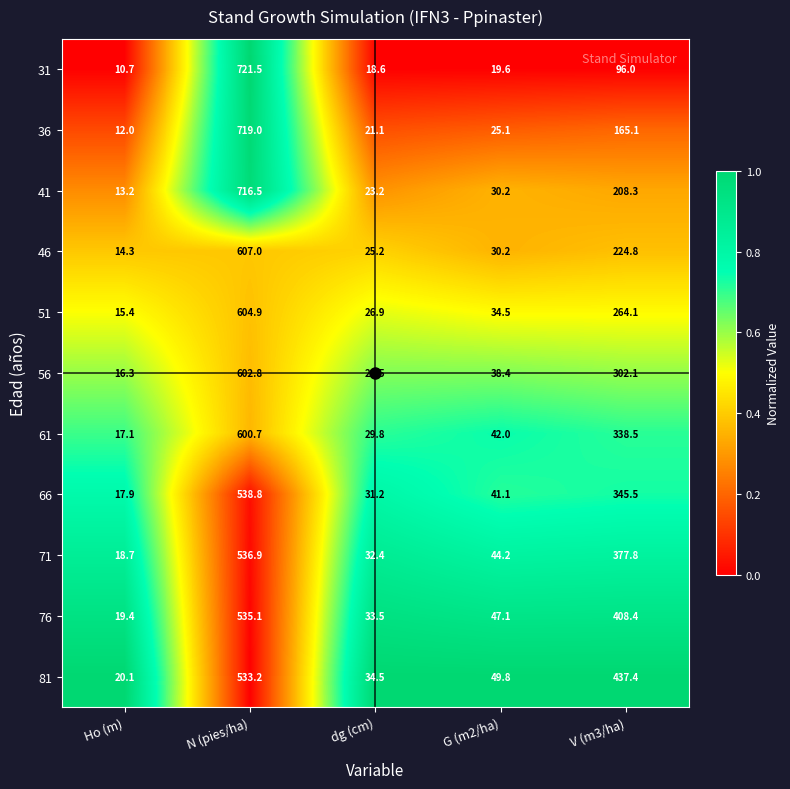

What is the difference between the second highest and minimum values in the 51 series?

248.7